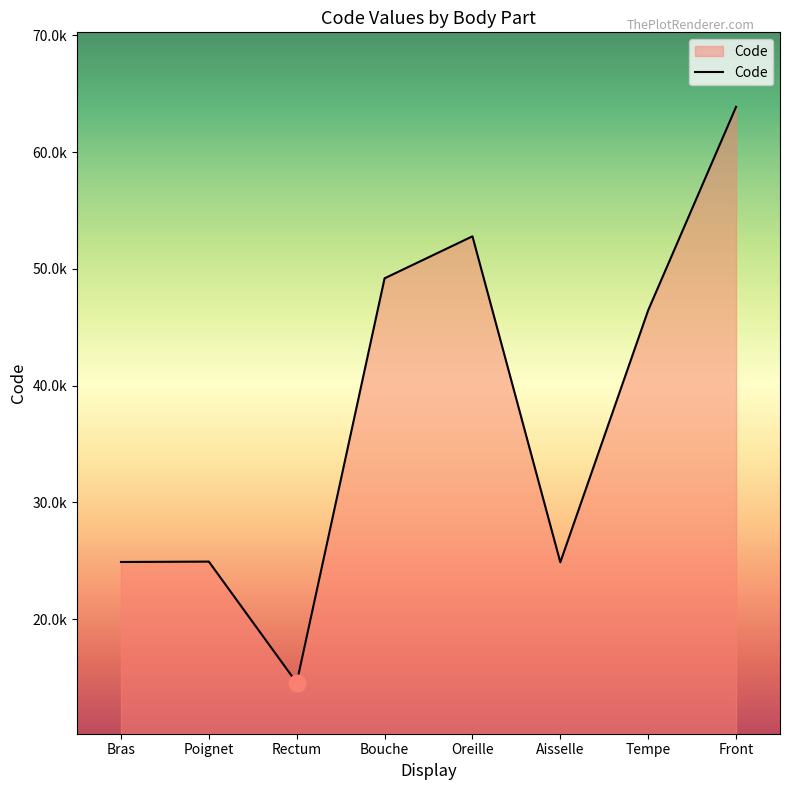

What position from the left is Oreille?

5